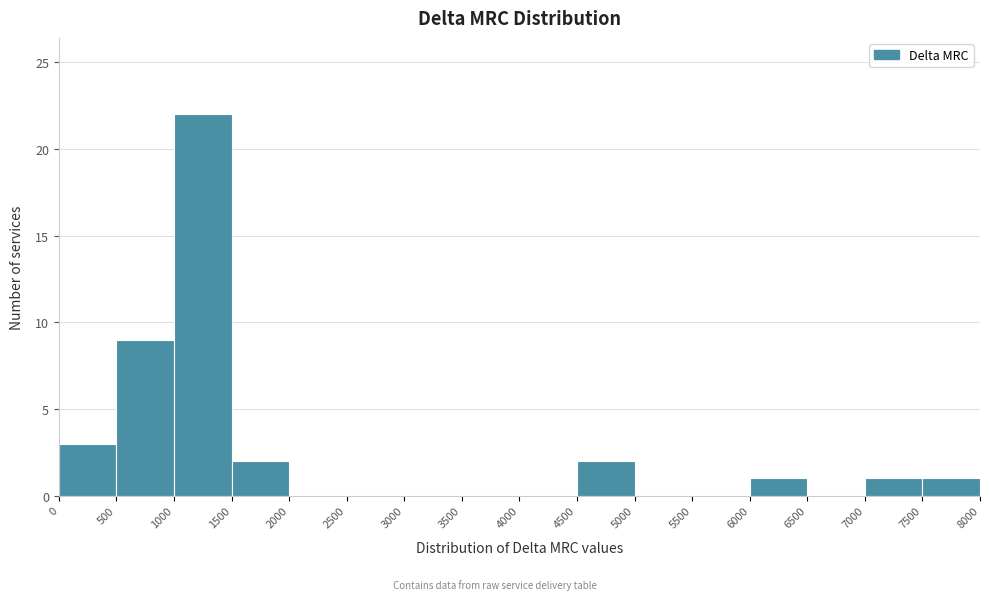

Which range on the x-axis has the tallest bar?

1000 to 1500